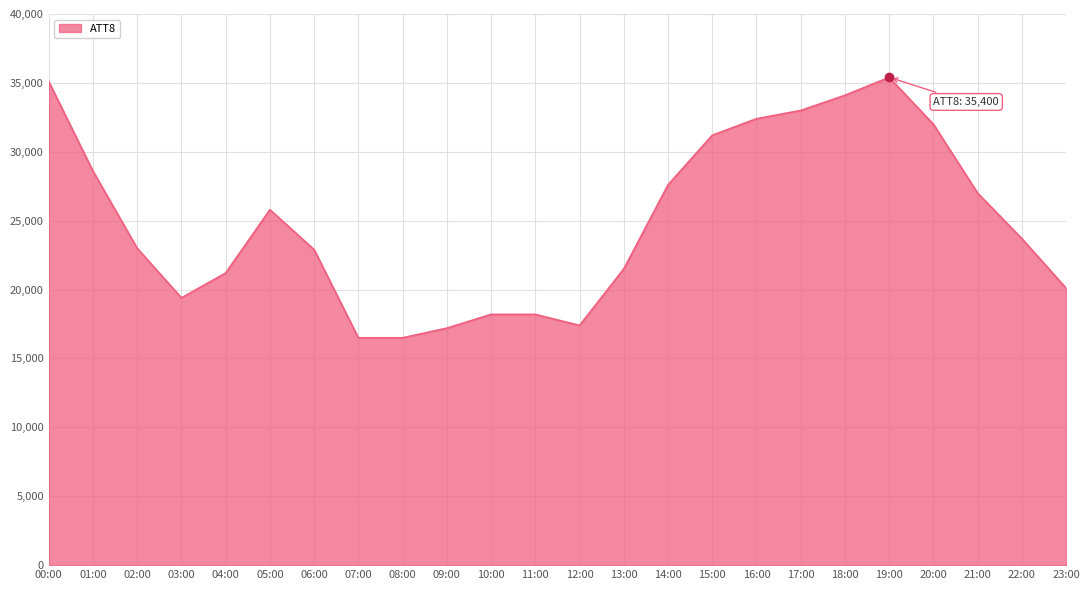

Which has a higher value, 14:00 or 11:00?

14:00